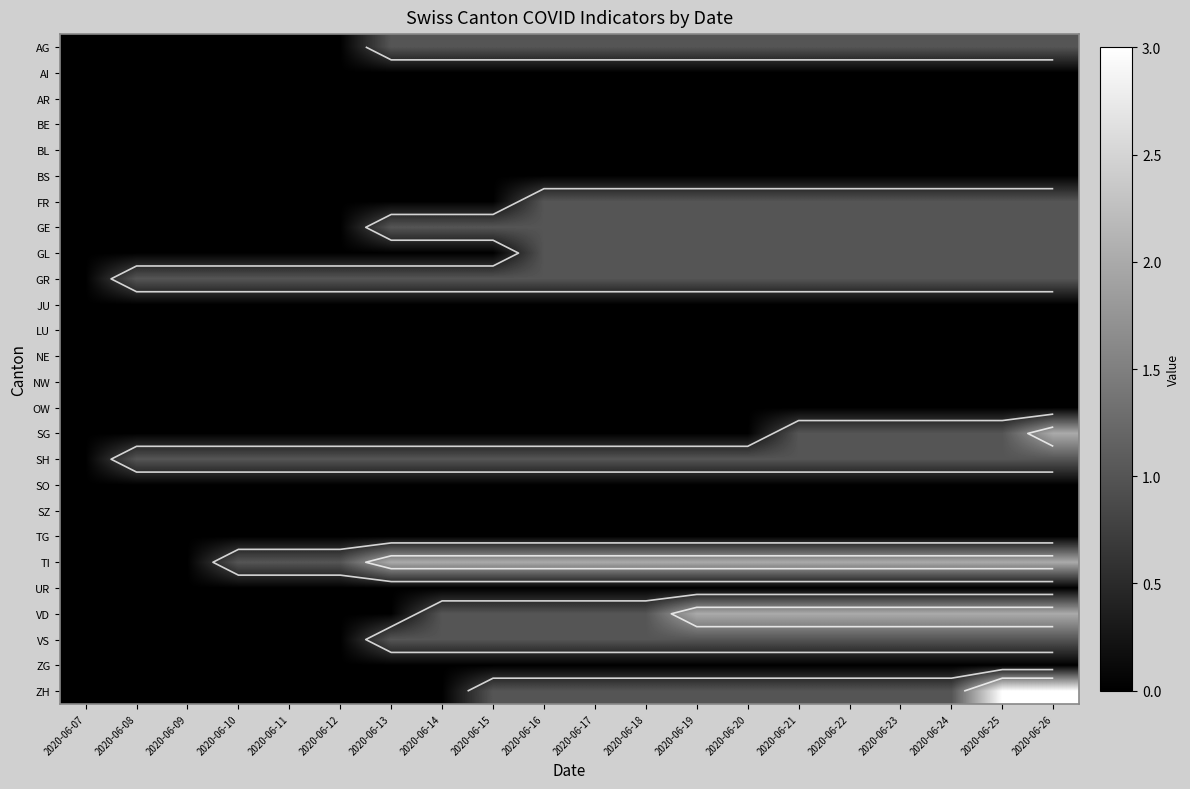

The AG series shows 0 at 2020-06-21. True or false?

False